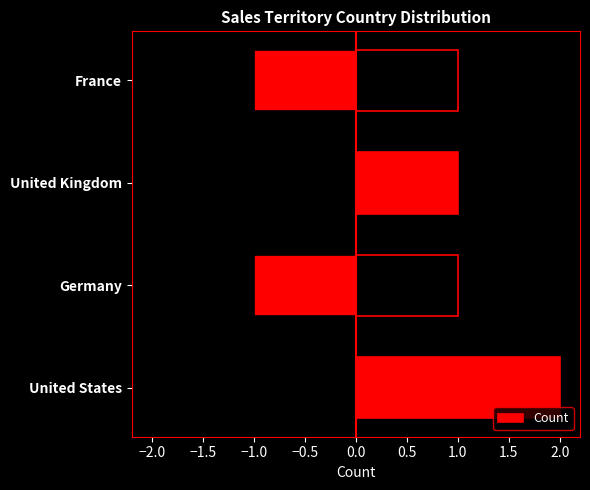

How many values are between 1 and 2?

4